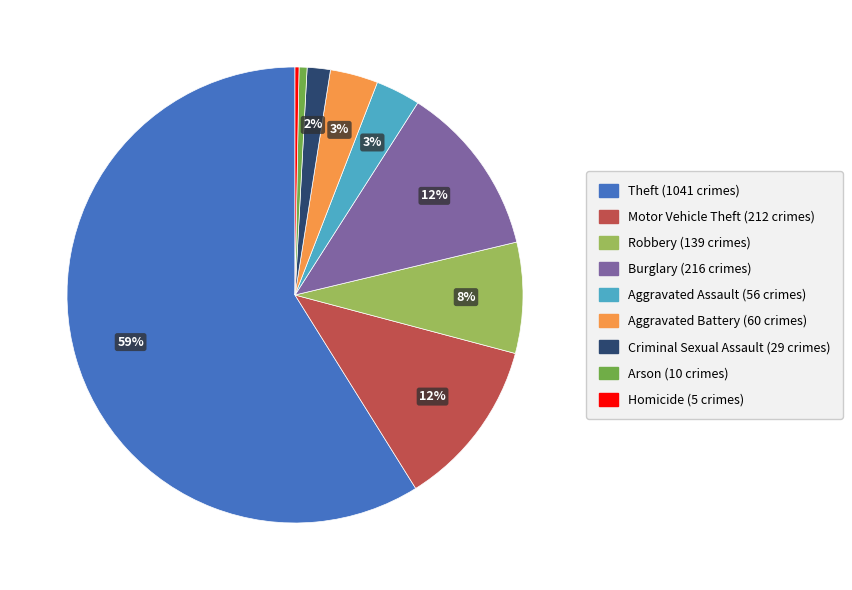

Which slice is the largest?

Theft